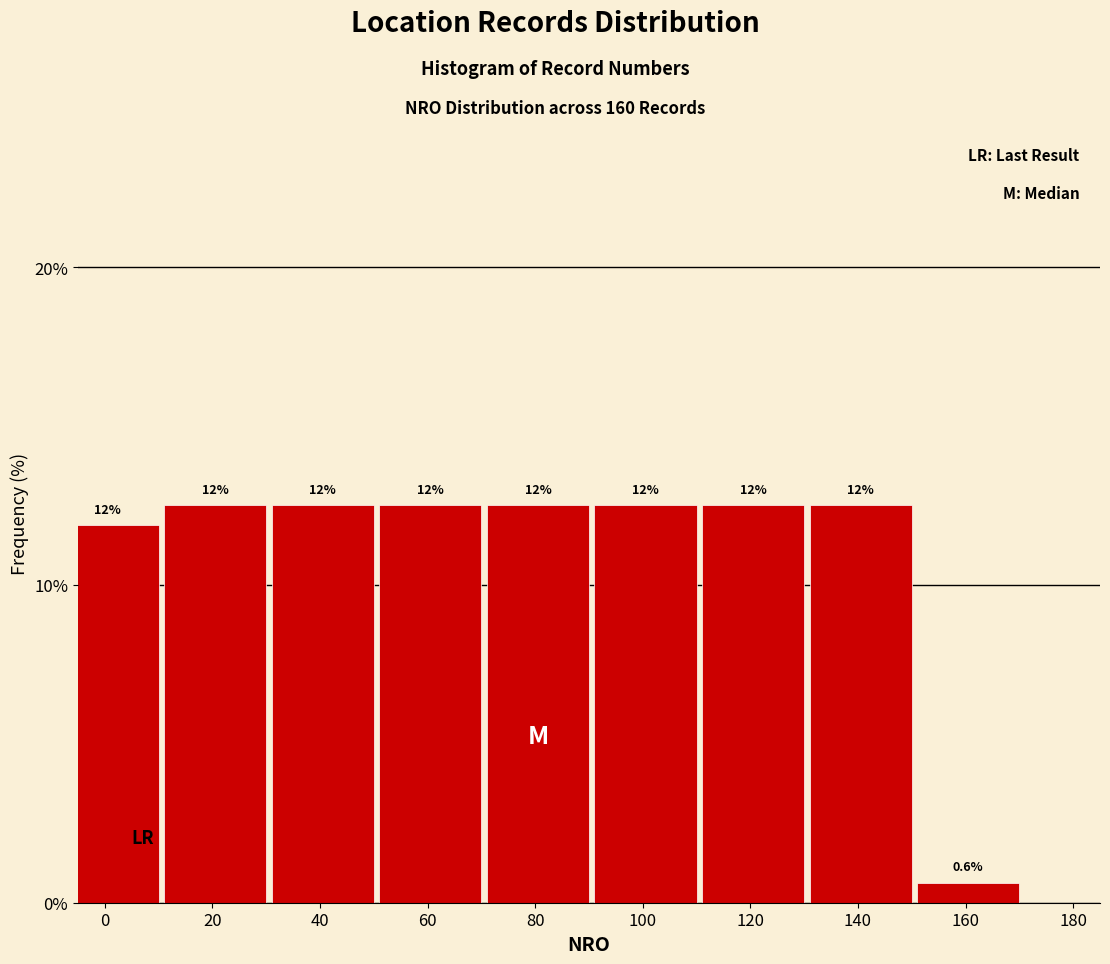

Does the chart contain any negative values?

No